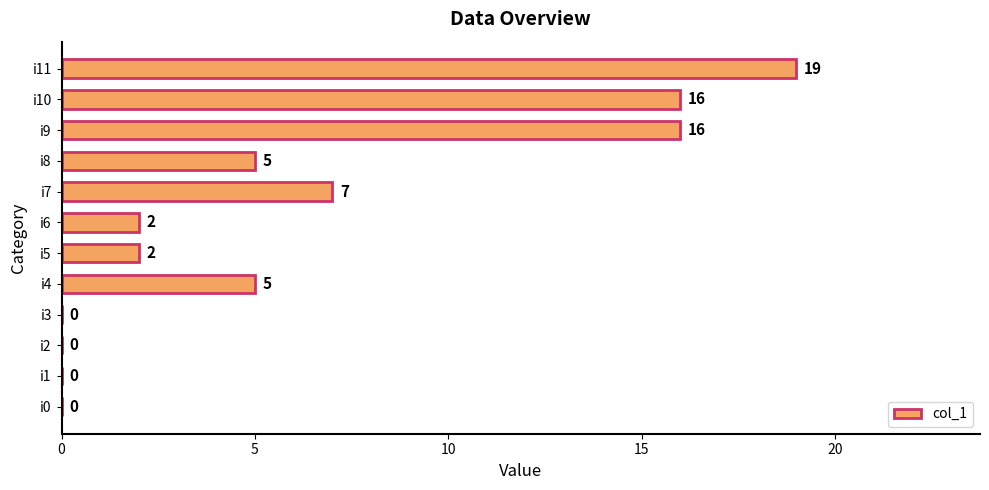

At which label is the value closest to 9?

i7